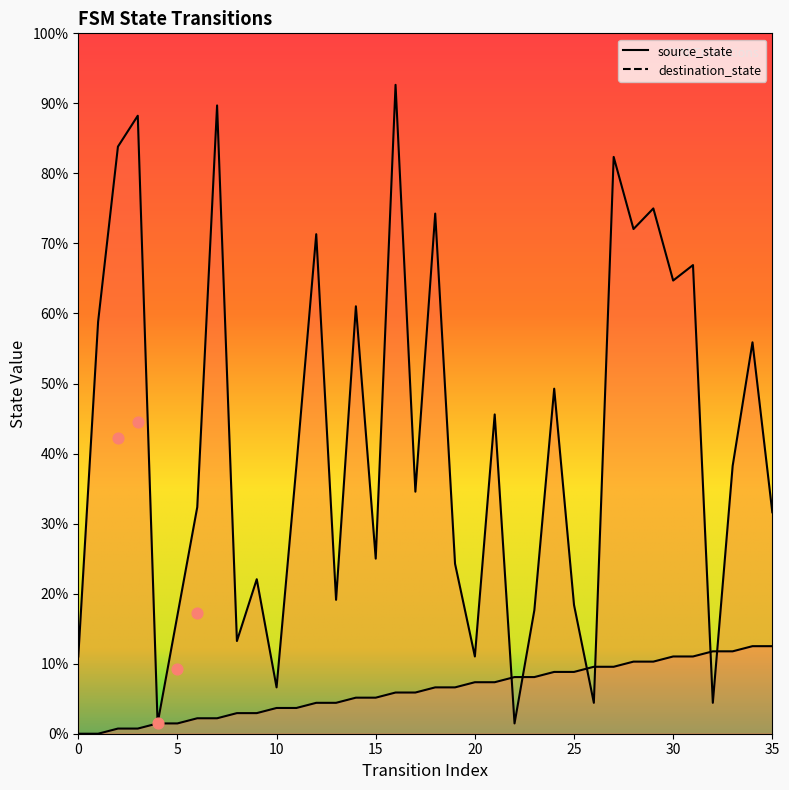

At which category is the sum across all series the highest?

16